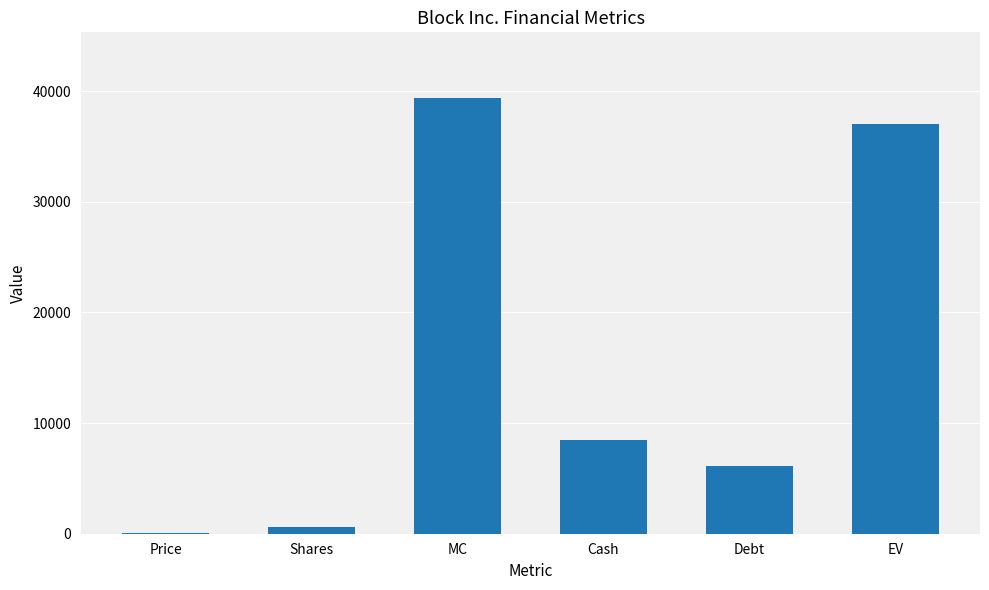

Which label corresponds to the largest value in the chart?

MC